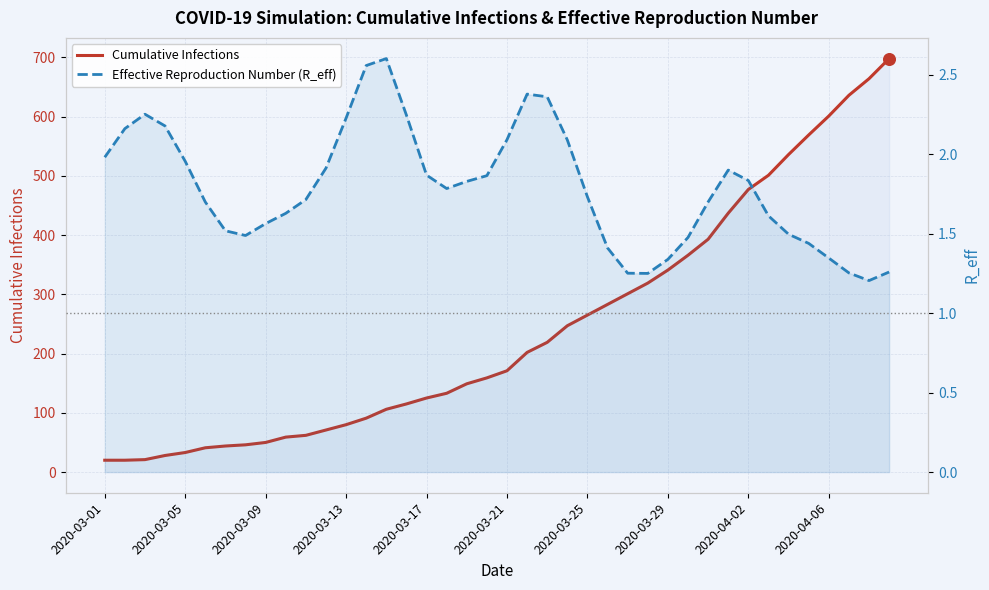

What is the total value across all series at 2020-04-06?

602.3